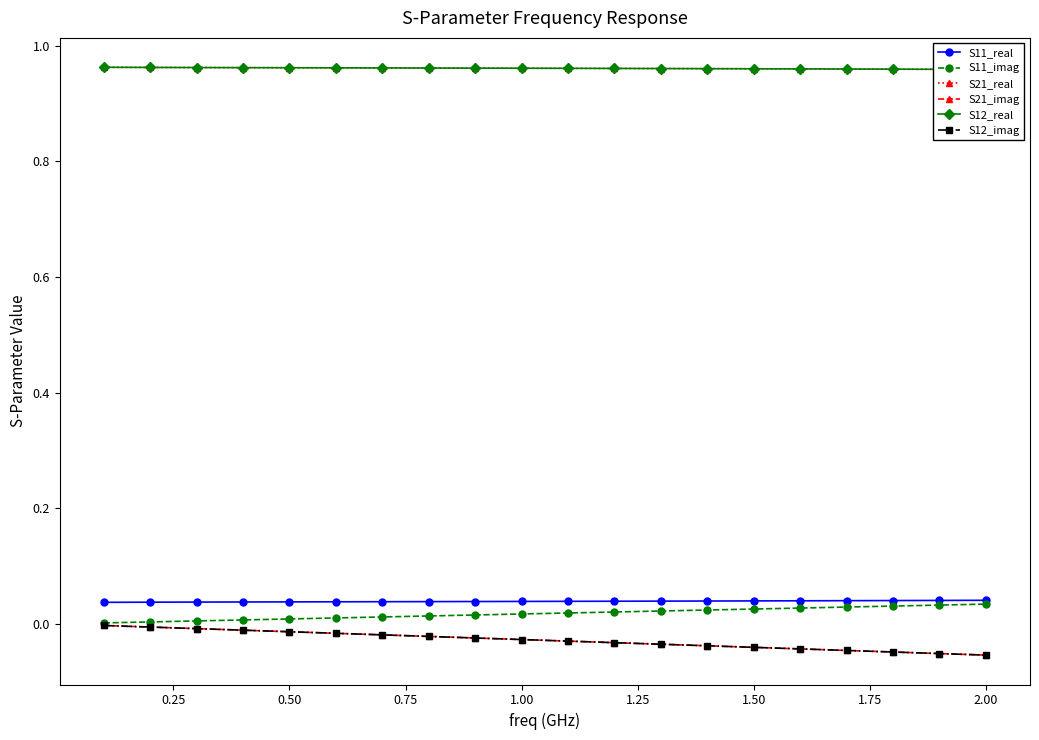

What are all the series names shown in the legend?

S11_real, S11_imag, S21_real, S21_imag, S12_real, S12_imag